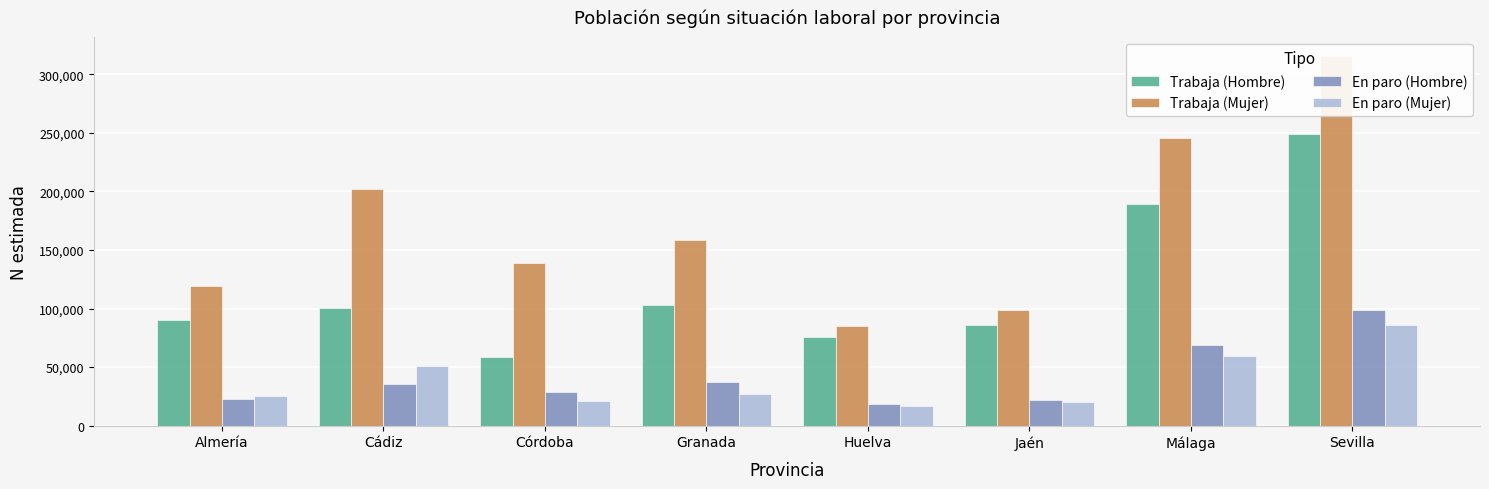

Are the bars horizontal?

No